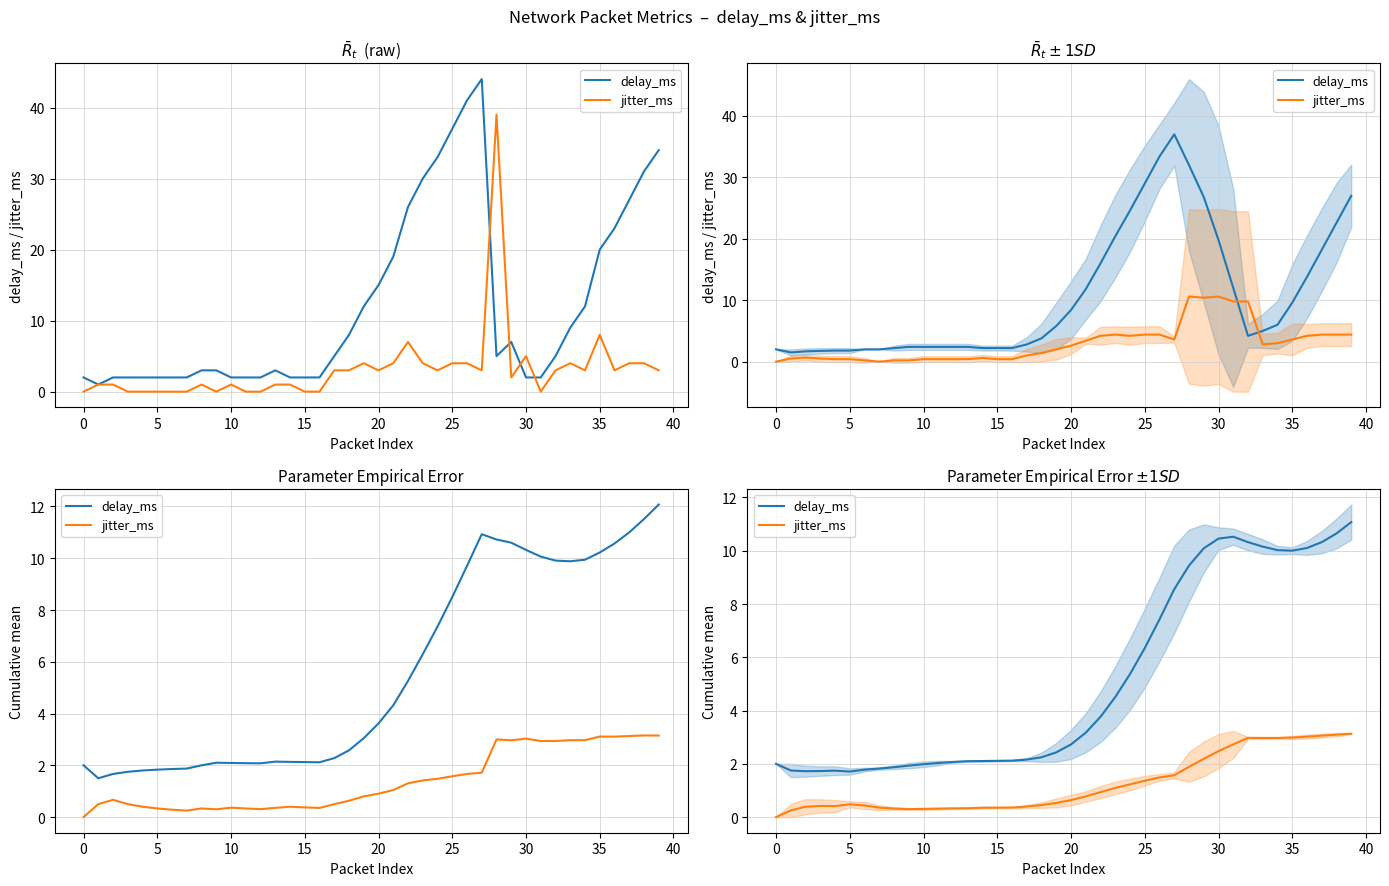

True or false: jitter_ms has more than 2 points higher than both neighbors.

True